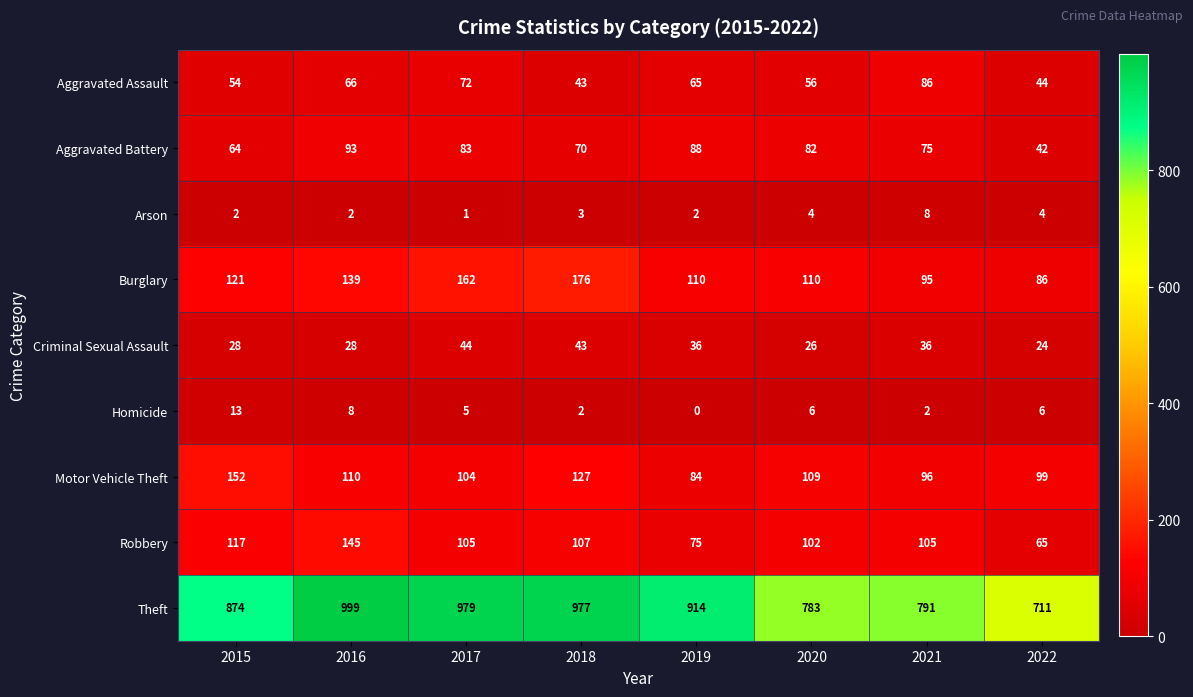

Which series has the widest spread of values?

Theft